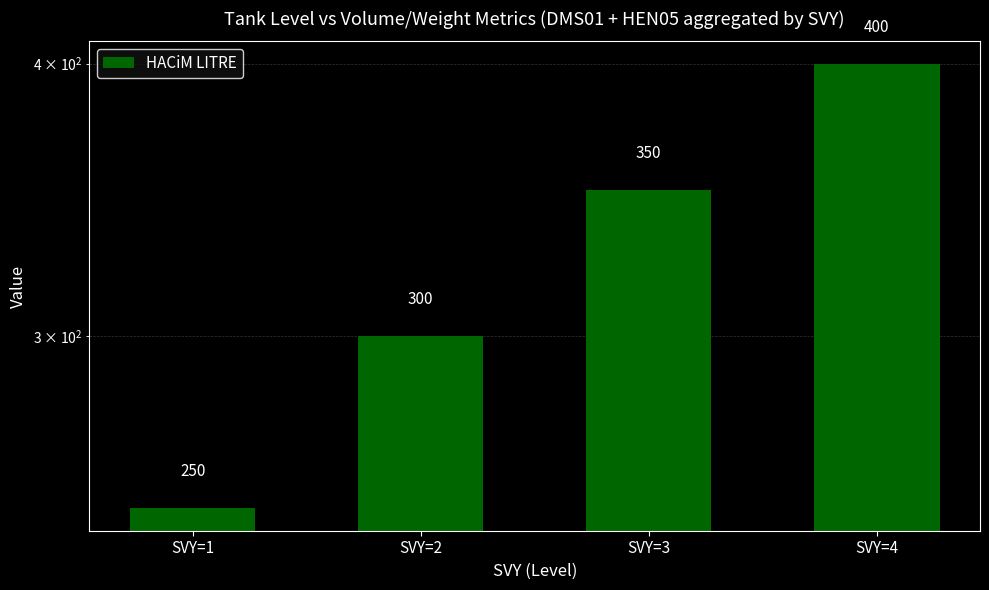

At which category does the chart reach its peak across all series?

SVY=4